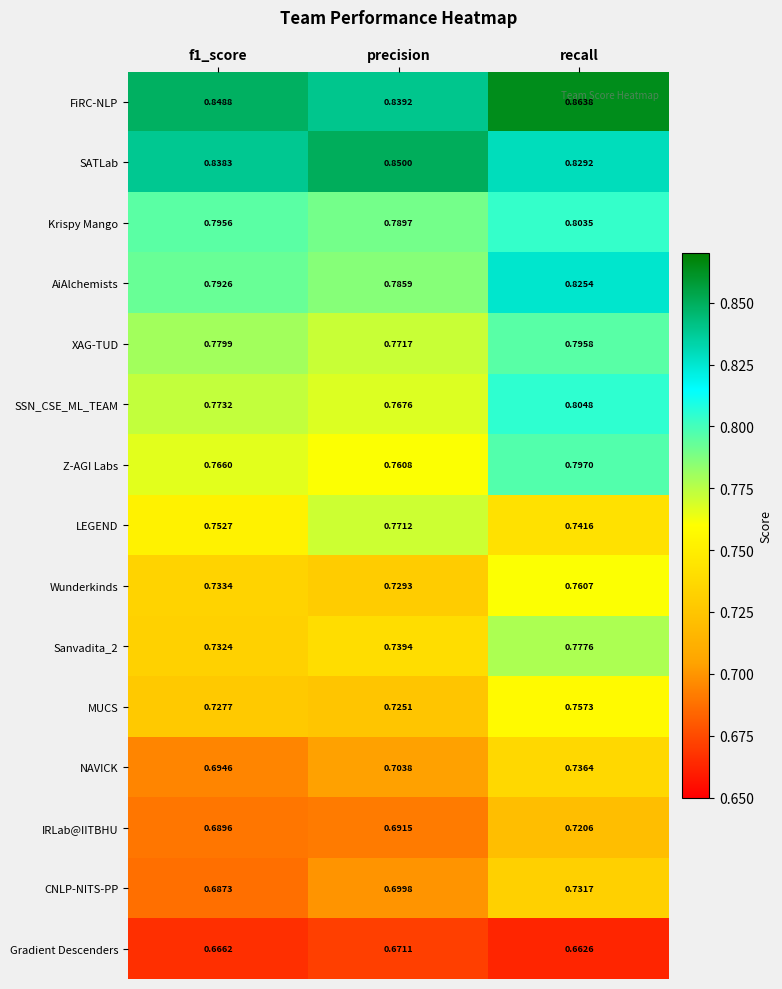

Rank the series at f1_score from lowest to highest value.

Gradient Descenders, CNLP-NITS-PP, IRLab@IITBHU, NAVICK, MUCS, Sanvadita_2, Wunderkinds, LEGEND, Z-AGI Labs, SSN_CSE_ML_TEAM, XAG-TUD, AiAlchemists, Krispy Mango, SATLab, FiRC-NLP